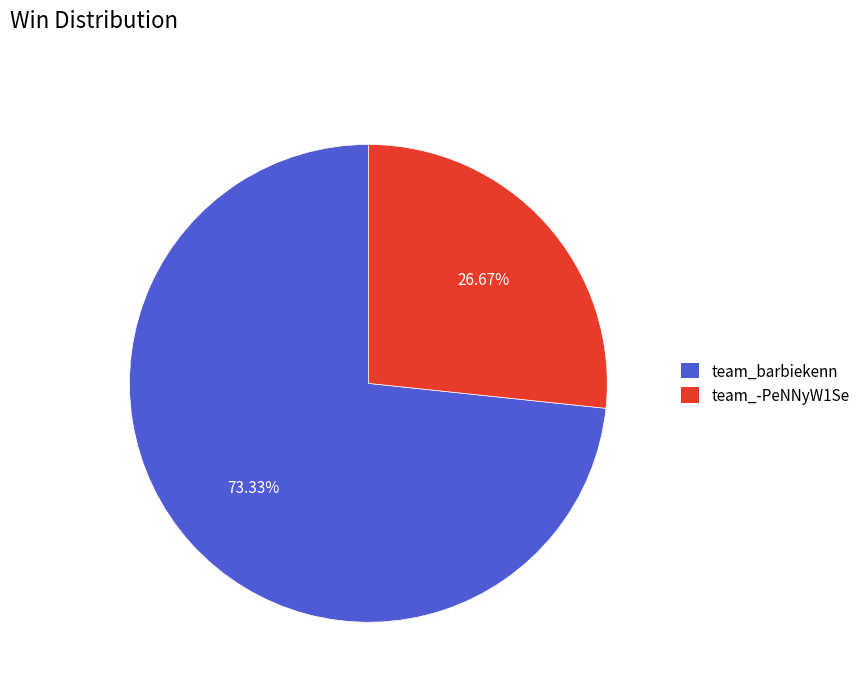

Which slice is the largest?

team_barbiekenn